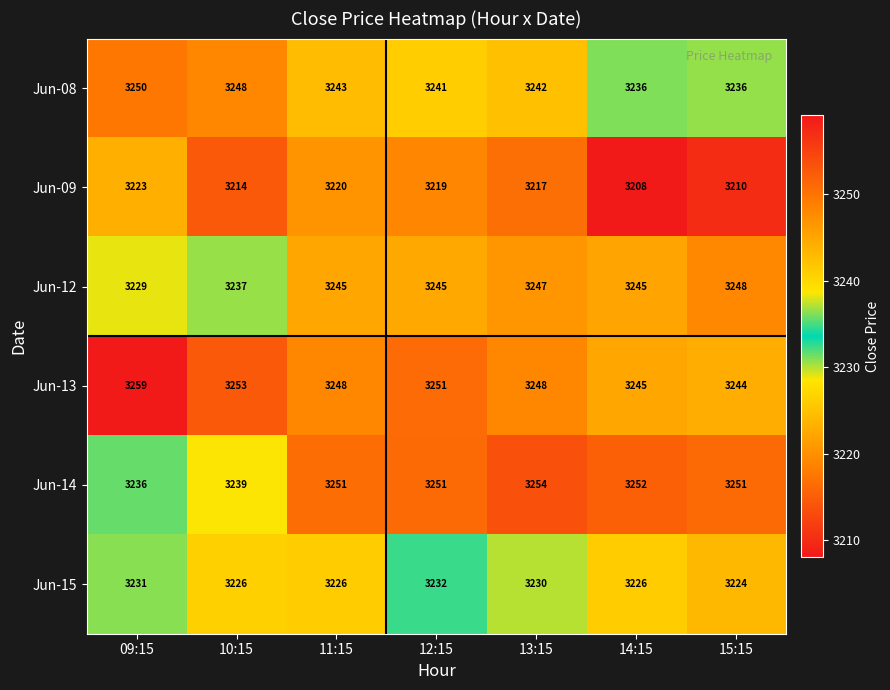

At how many categories does at least one series exceed 3224?

7